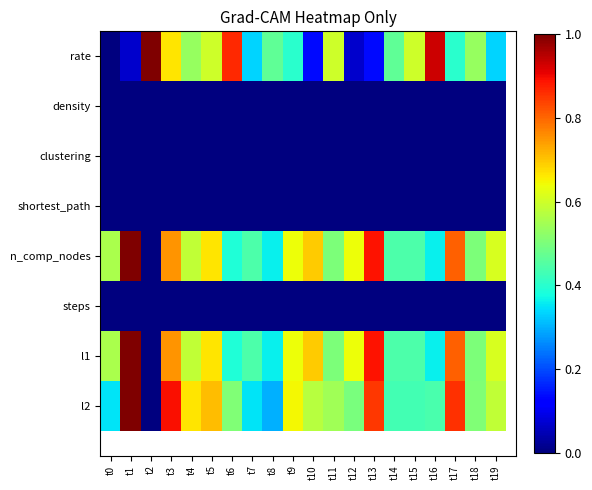

The value of rate at t13 is 0.2. True or false?

False